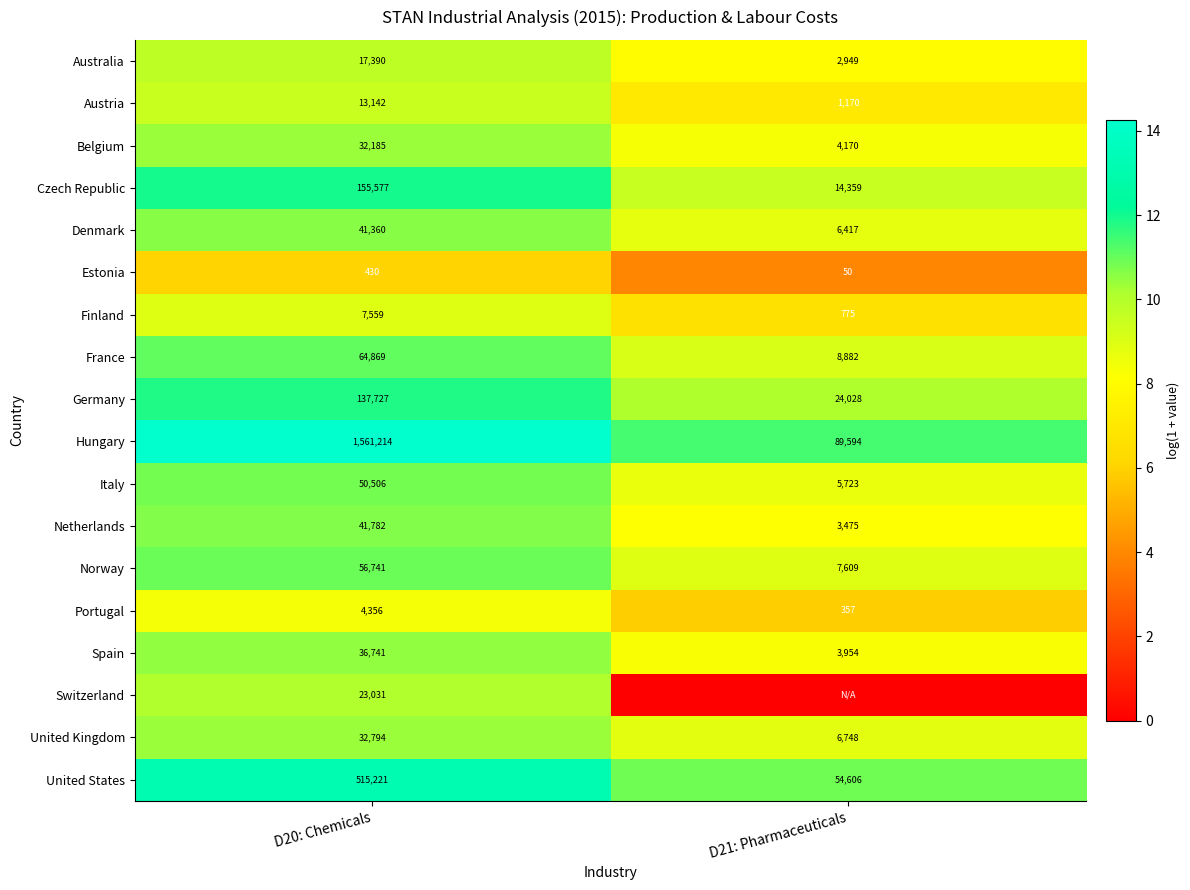

What is the spread (max minus min) of values at D20: Chemicals?

1560784